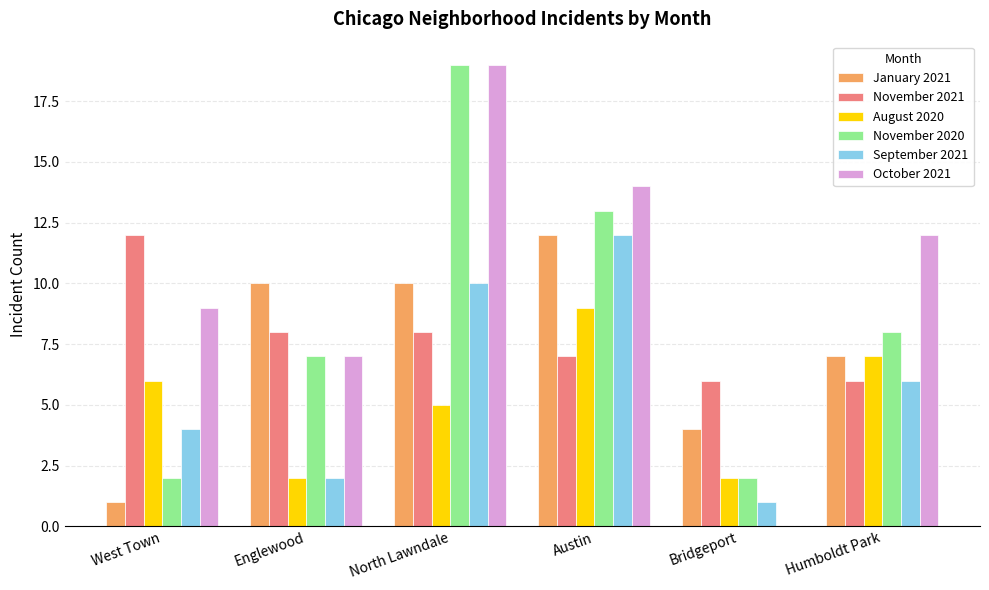

Count the number of categories in the chart.

6